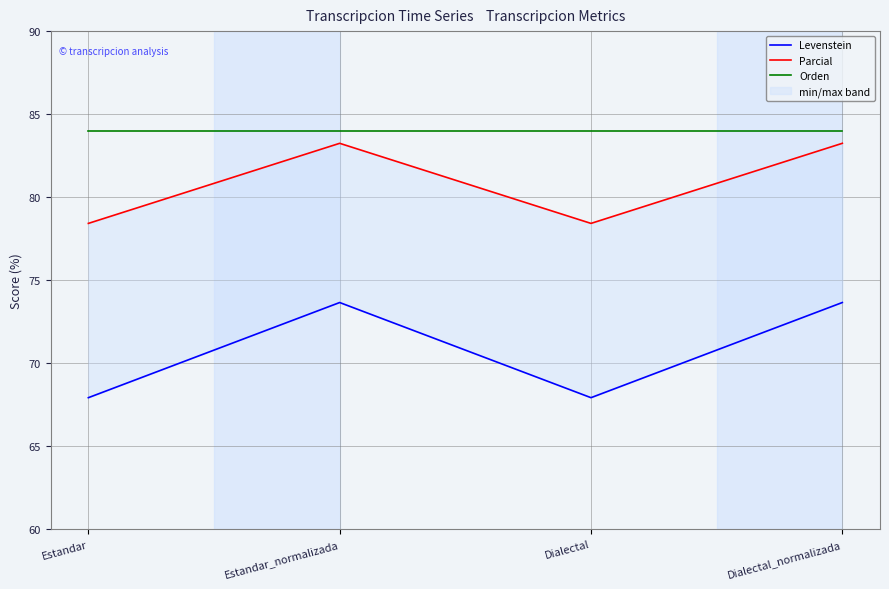

Which has a higher value, Estandar_normalizada or Dialectal_normalizada?

Estandar_normalizada